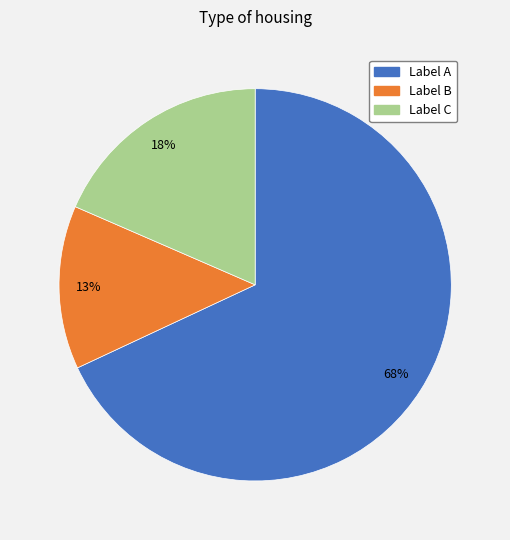

Does any single category account for the majority?

Yes